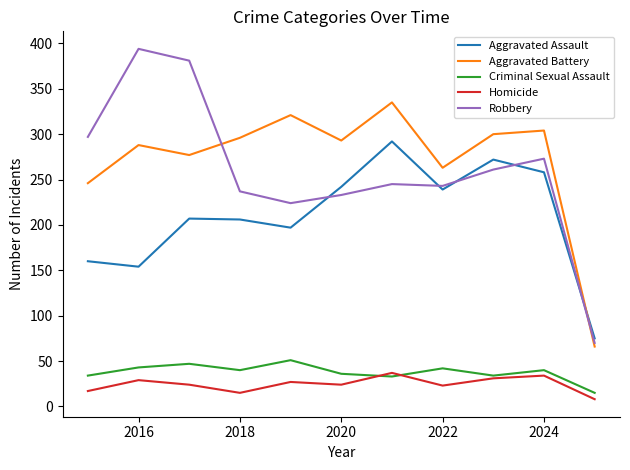

What is the maximum value for Criminal Sexual Assault?

51